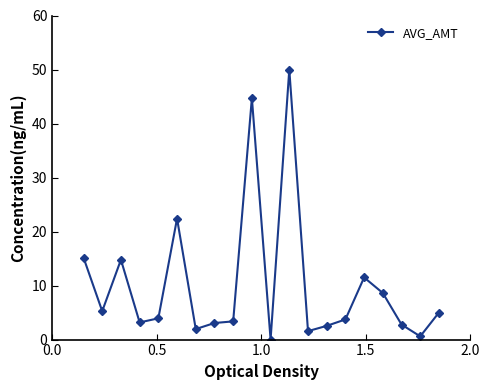

How many series are shown in this chart?

1